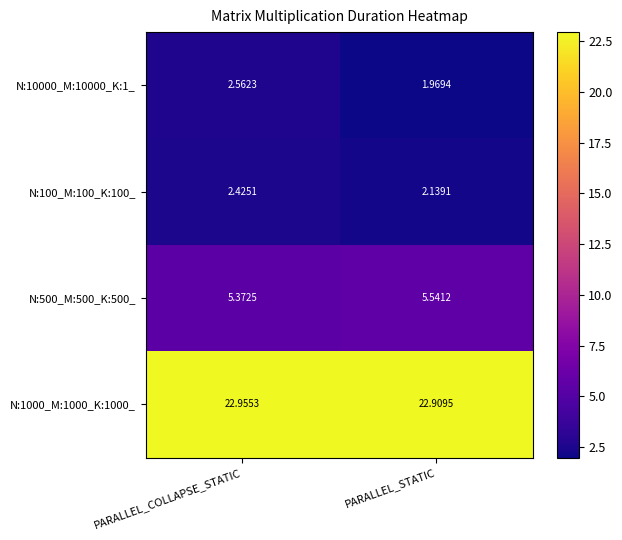

Count the number of data series in this chart.

4